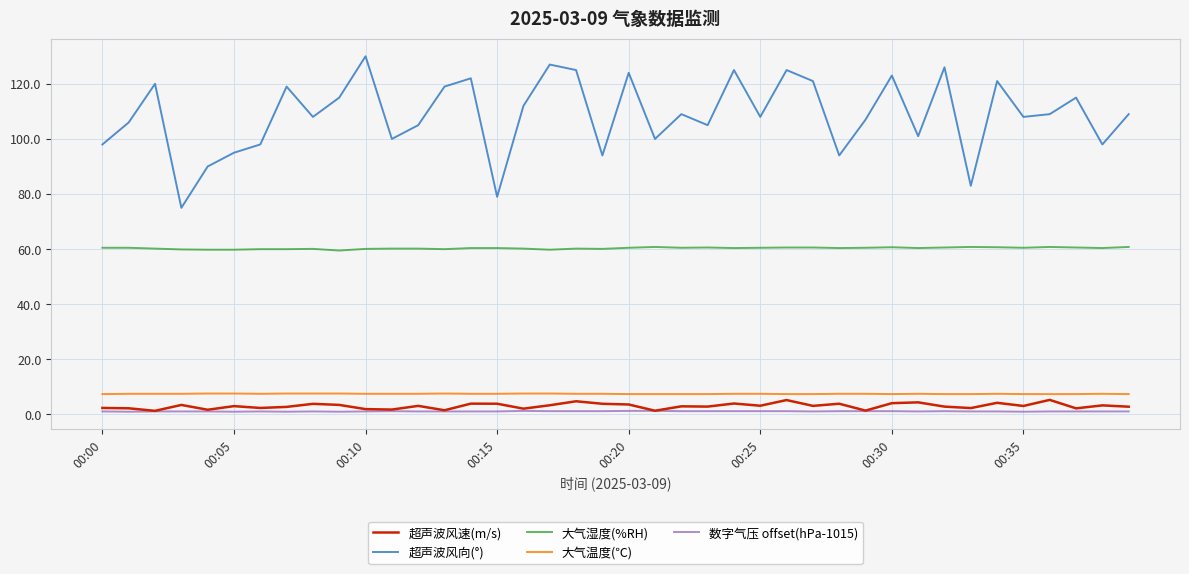

Count the number of categories in the chart.

40